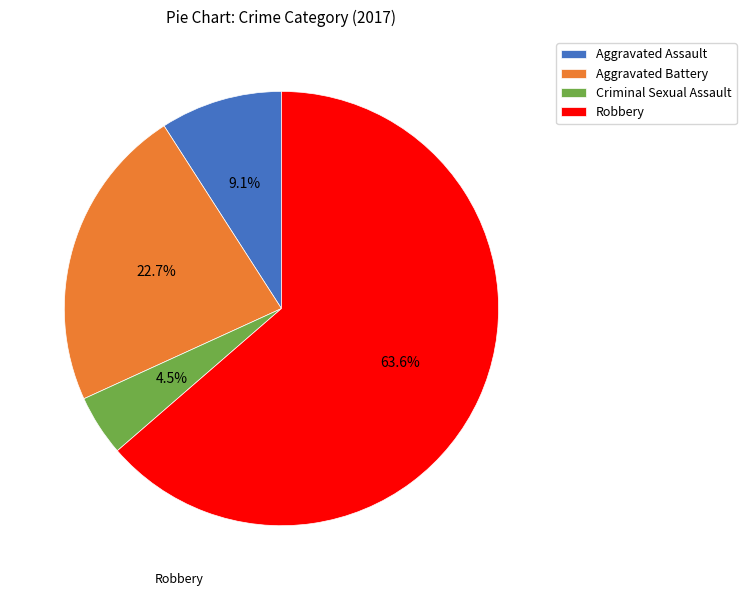

Which slice represents more than half of the pie?

Robbery